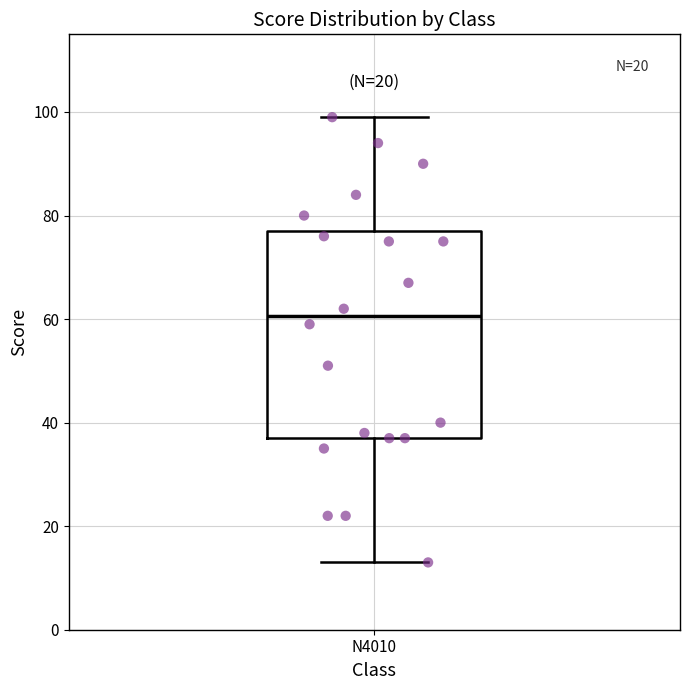

Transcribe this box plot: give where the median line is, the range the box spans, and where the two whiskers end, as read against the y-axis. The values are not printed on the chart, so give them approximately, as read against the axis.

median 60, box 38 to 78, whiskers 14 to 100